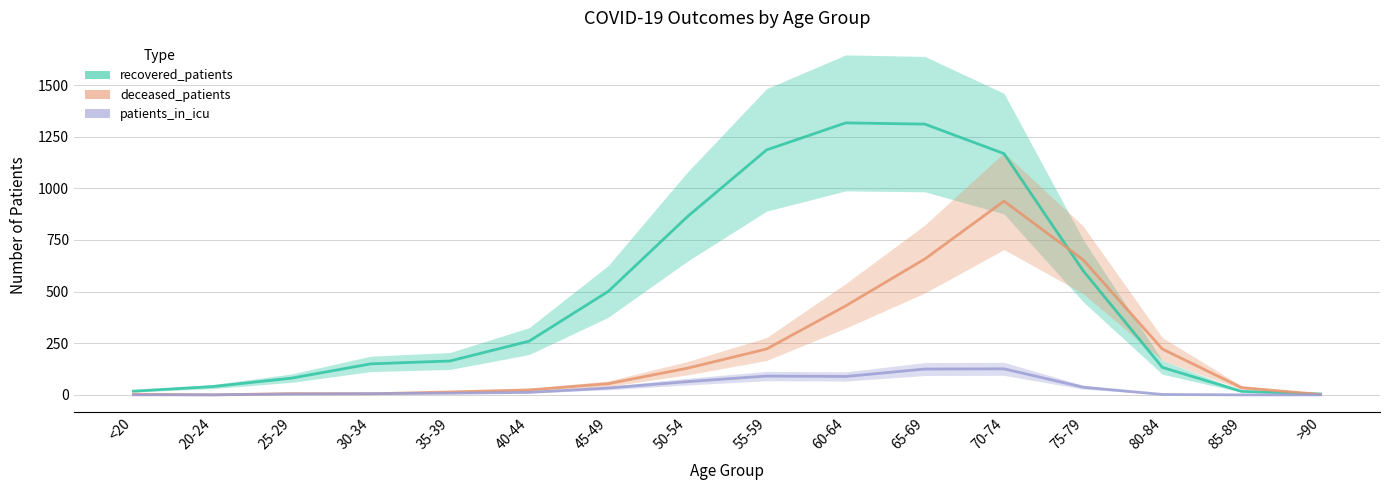

Reading right to left, transcribe all the data shown in this chart.

recovered_patients: 4	17	133	601	1168	1311	1317	1186	863	501	260	164	150	81	40	18
deceased_patients: 2	35	222	654	938	658	431	222	129	54	24	14	5	6	0	3
patients_in_icu: 0	0	2	37	126	125	89	91	64	33	12	8	6	4	0	0